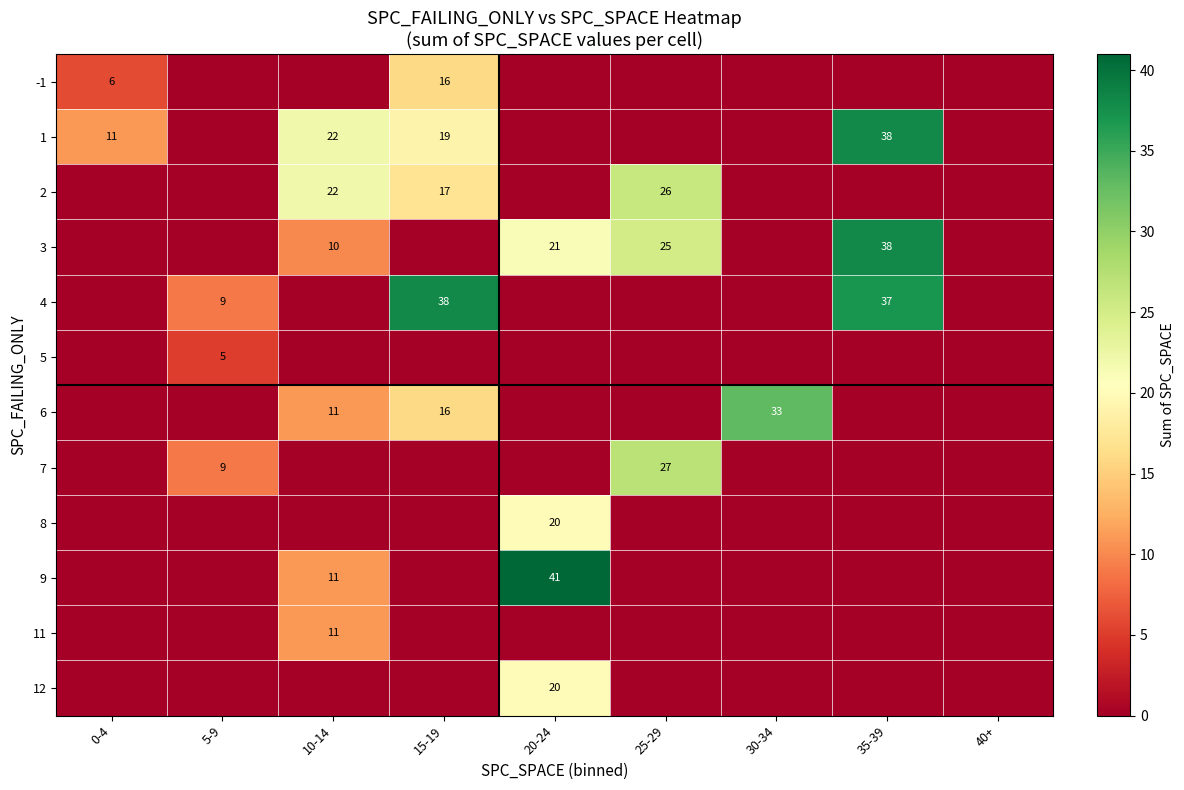

The value of 9 at 10-14 is 11. True or false?

True